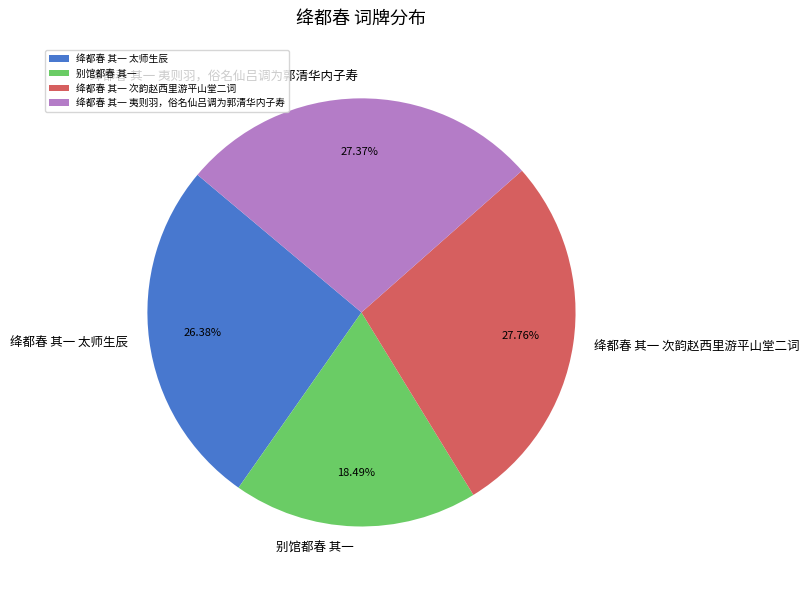

Count the number of slices in the pie.

4